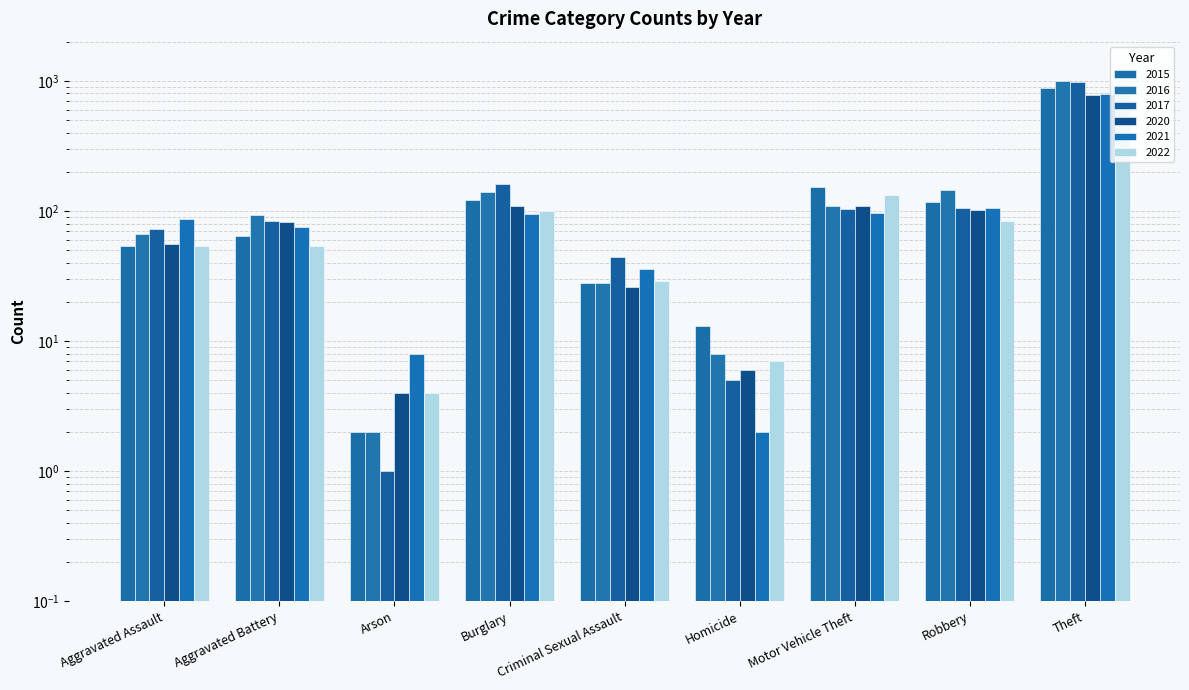

The 2022 series shows 581 at Theft. True or false?

False